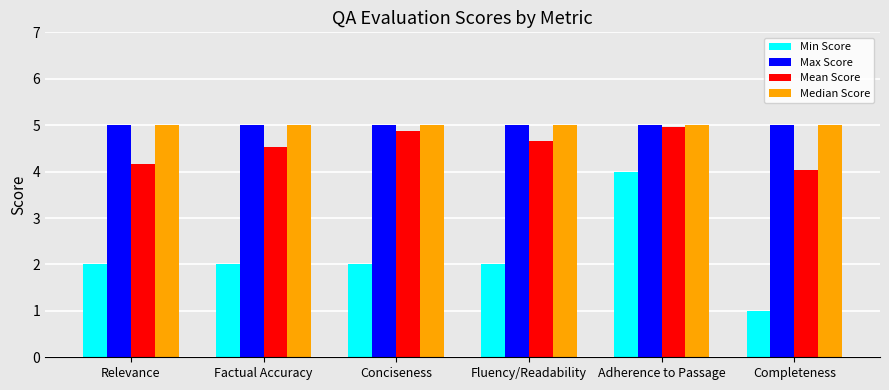

What is the maximum value shown in the chart?

5.0